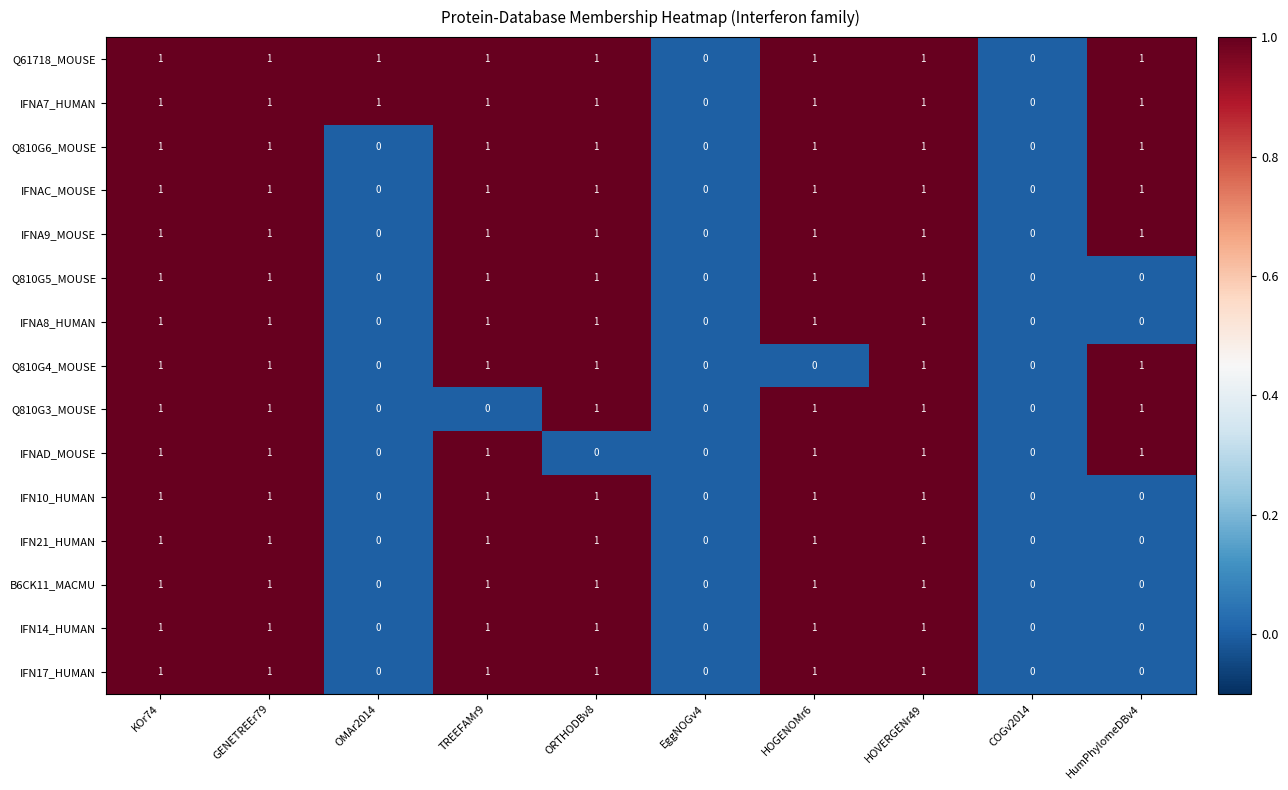

True or false: IFN10_HUMAN has a value of 0 at HOGENOMr6.

False